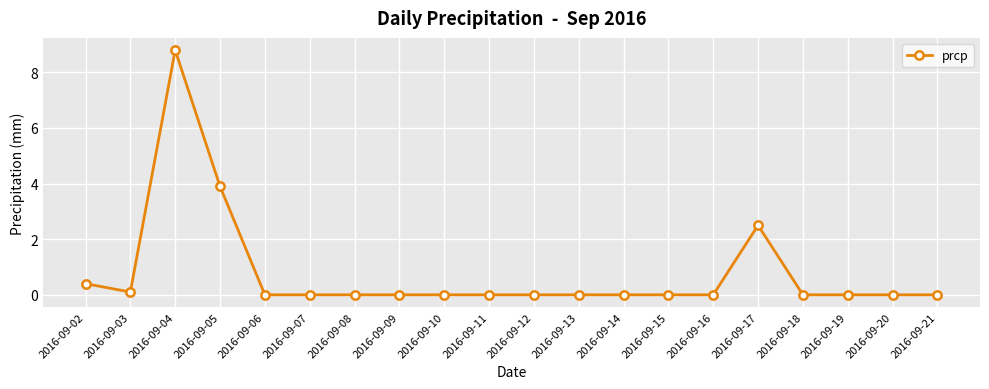

What is the difference between the second highest and minimum values?

3.9